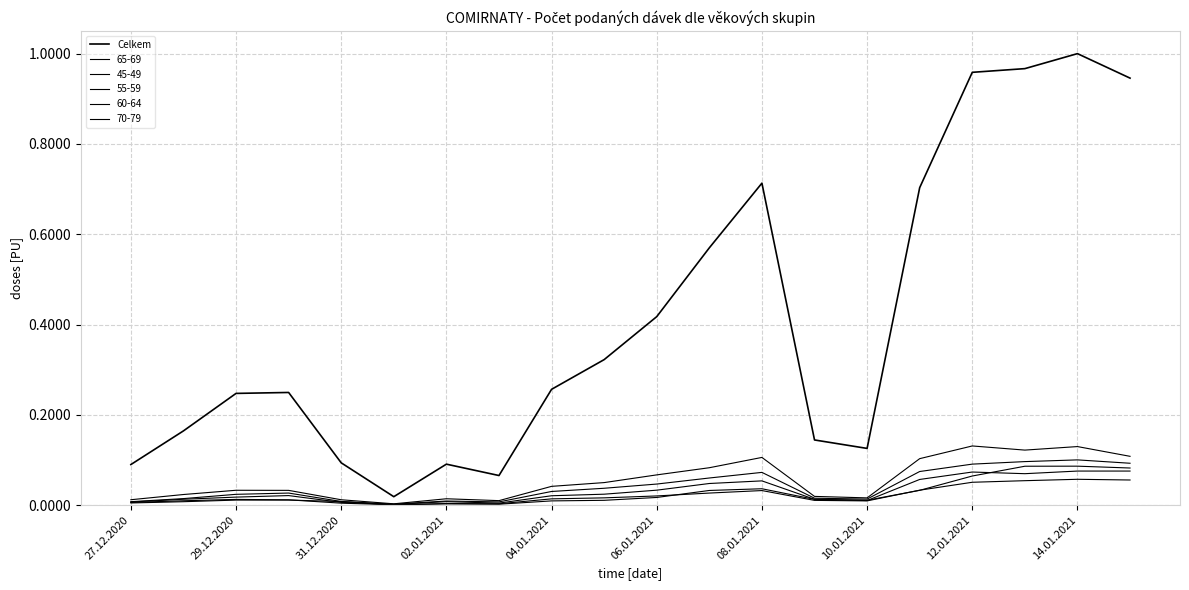

Does the chart have visible grid lines?

Yes